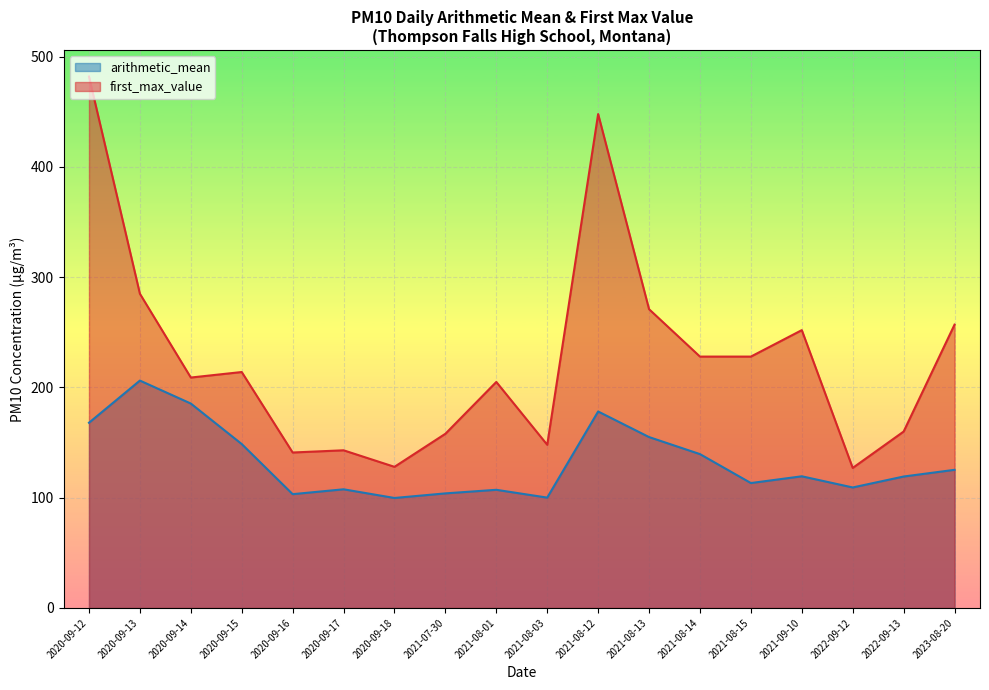

Which category has the highest value in the first_max_value series?

2020-09-12